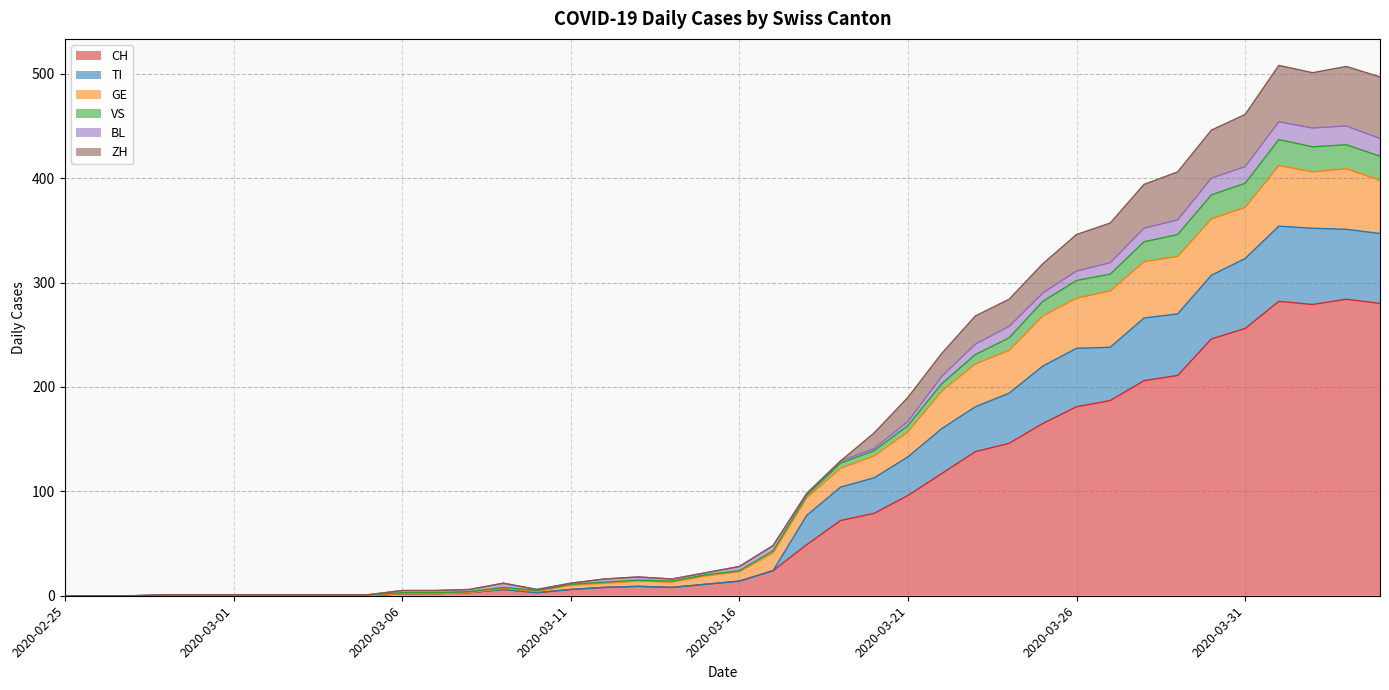

Which has a higher value, 2020-03-20 or 2020-03-22?

2020-03-22